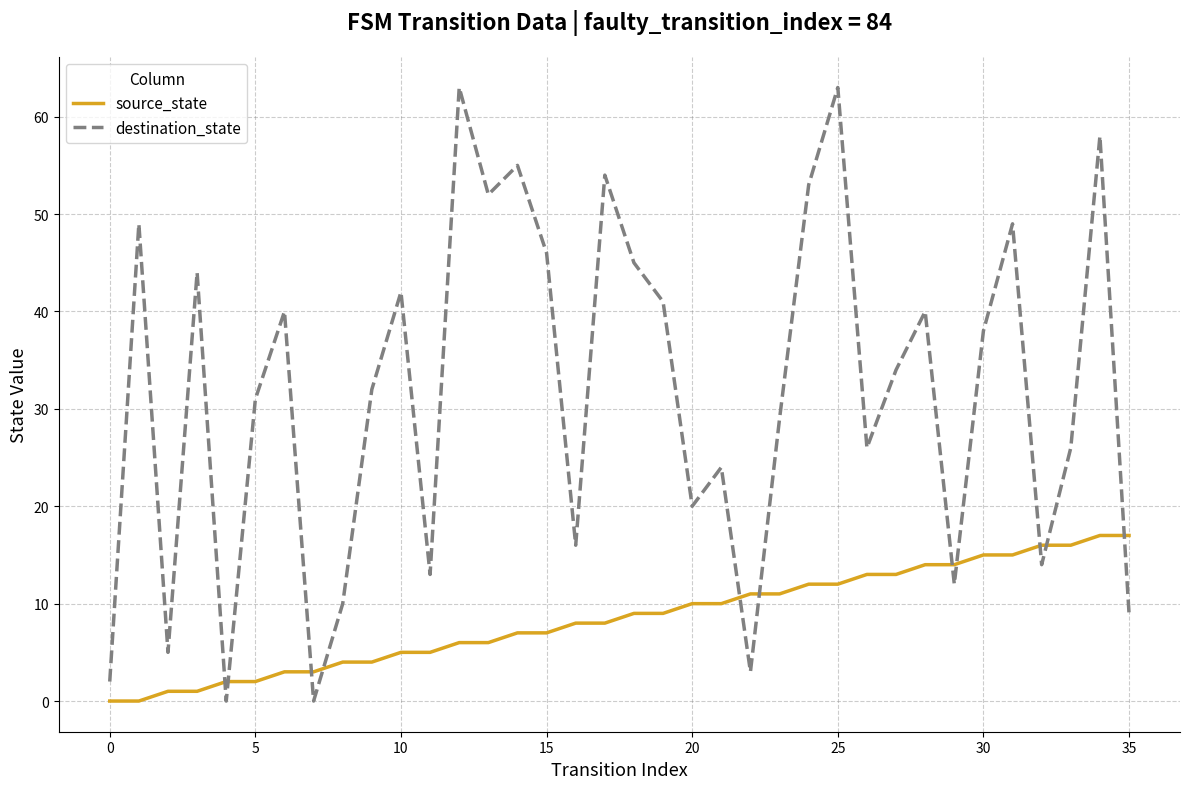

Which series has the widest spread of values?

destination_state